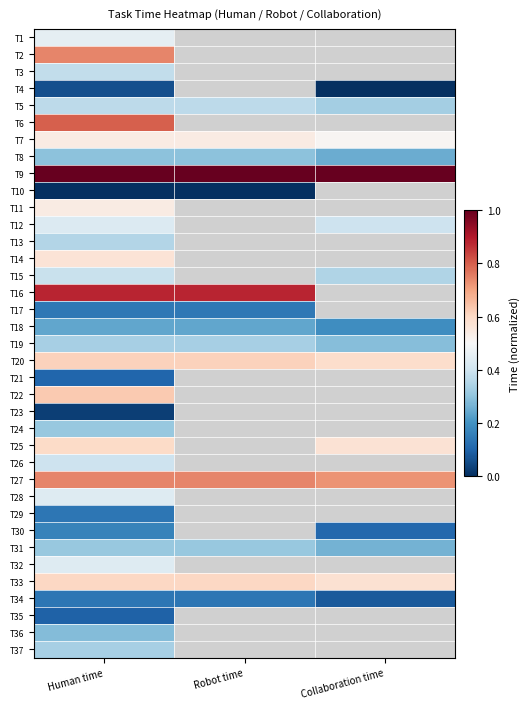

How many positive values does the T22 series have?

1